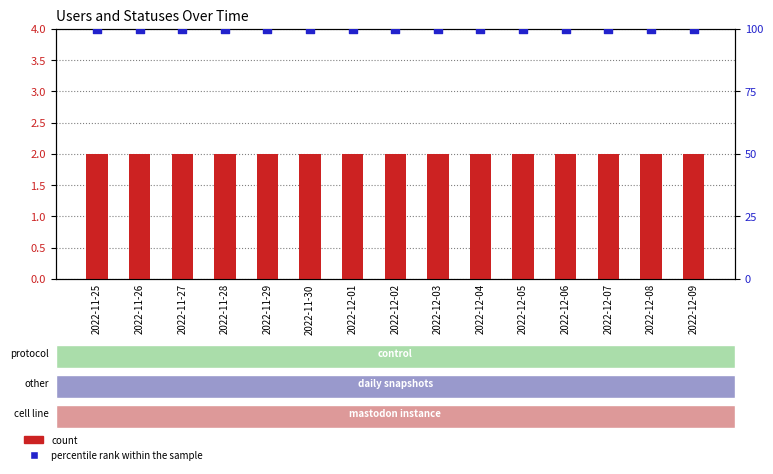

Which series has the largest Y range (max minus min)?

count